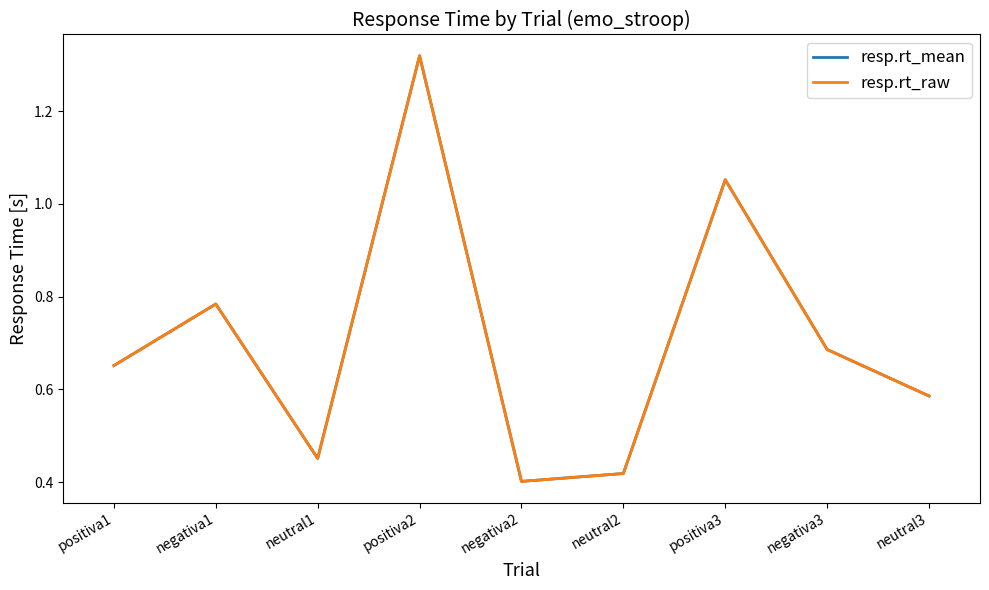

Where do resp.rt_raw and resp.rt_mean first cross each other?

negativa1 and neutral1